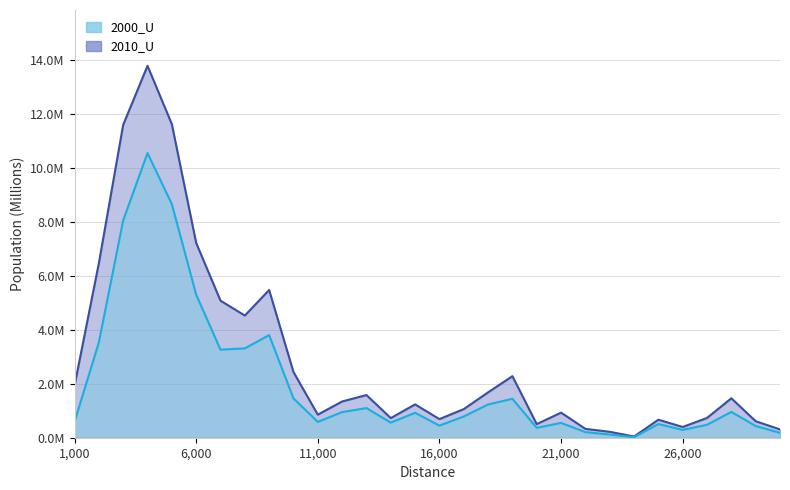

Rank the series at 26000 from lowest to highest value.

2000_U, 2010_U